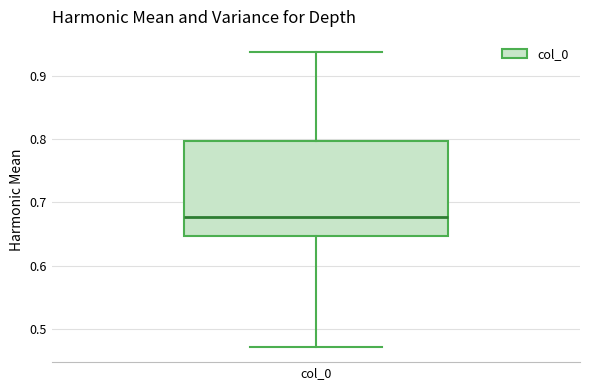

Where does the upper whisker of the box for col_0 end on the y-axis? The values are not printed on the chart, so give them approximately, as read against the axis.

0.94